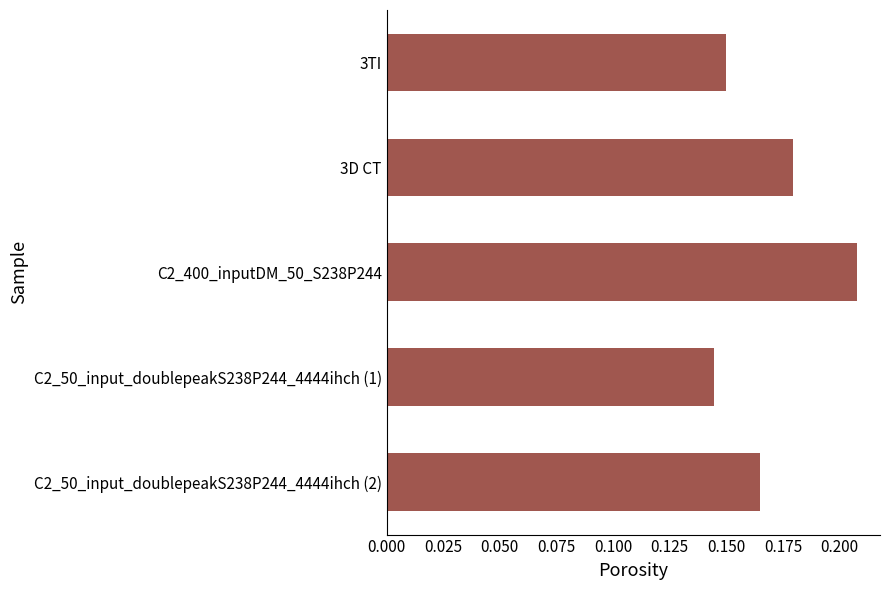

Count the values in the range 0 to 1.

5